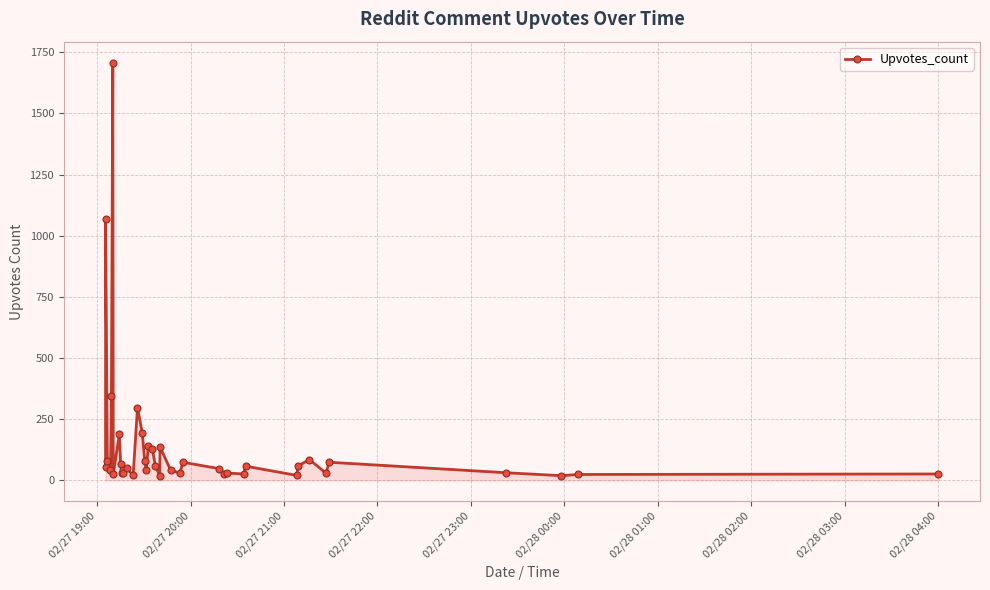

What is the maximum value shown in the chart?

1708